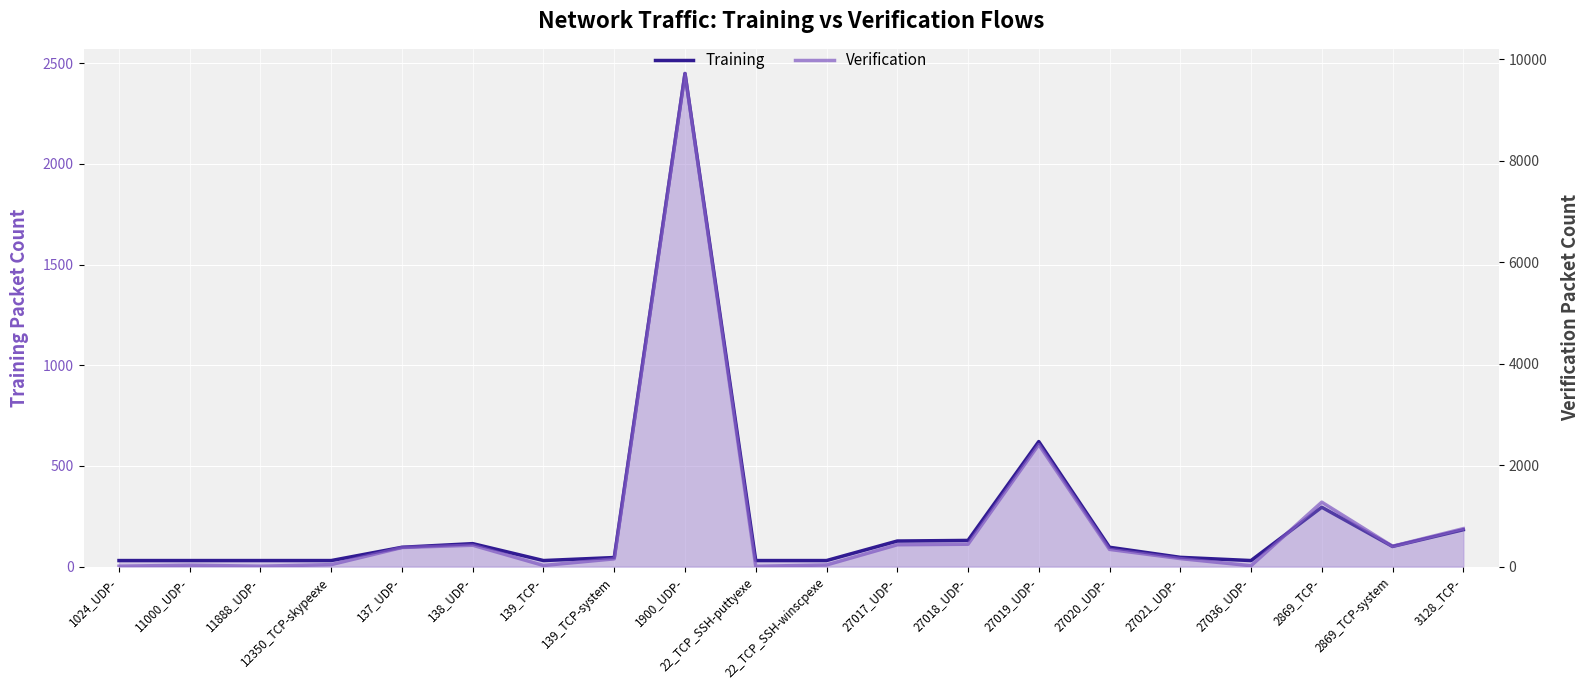

True or false: Training has a value of 49 at 27036_UDP-.

False